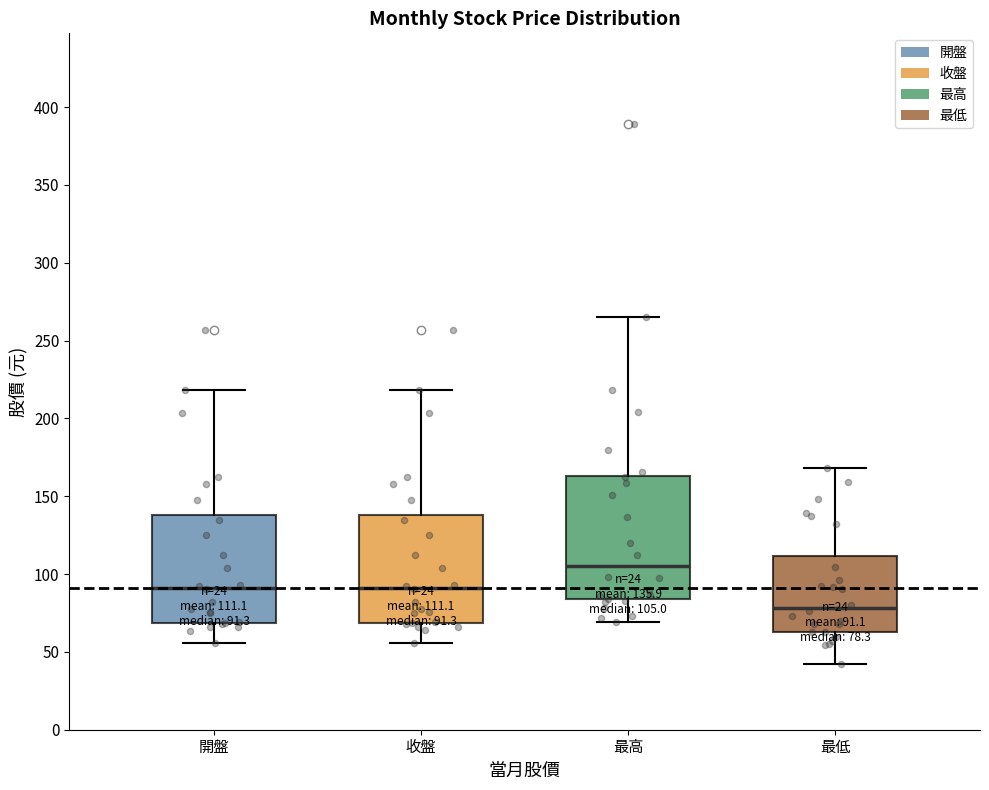

Which box has the lowest median line?

最低